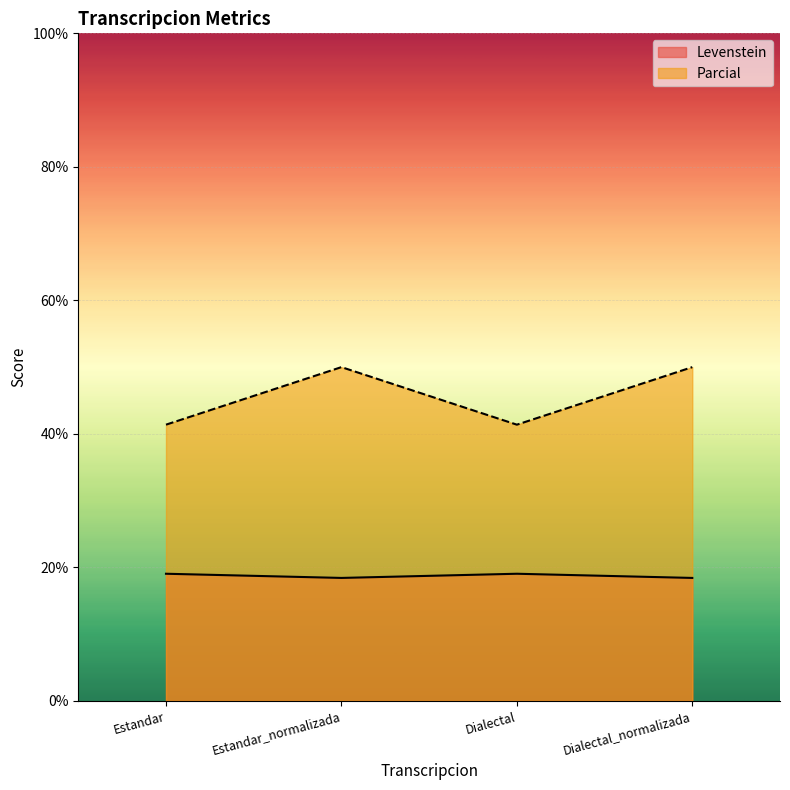

What is the value of the Levenstein point at the 3rd from the left?

19.0